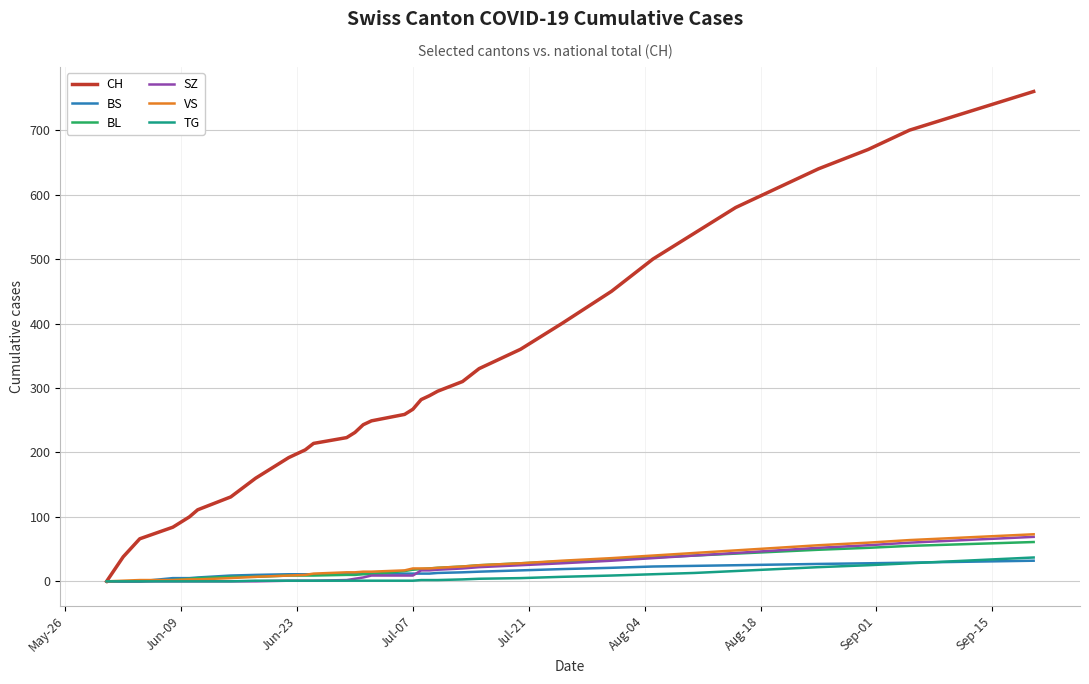

What is the maximum value shown in the chart?

760